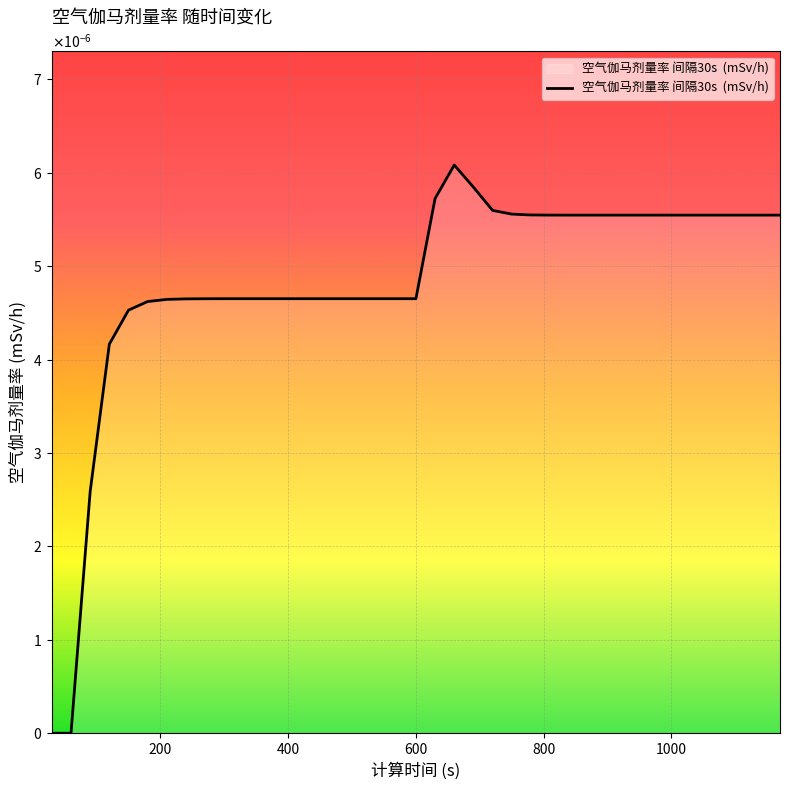

Is this an area chart (filled region under the line)?

Yes